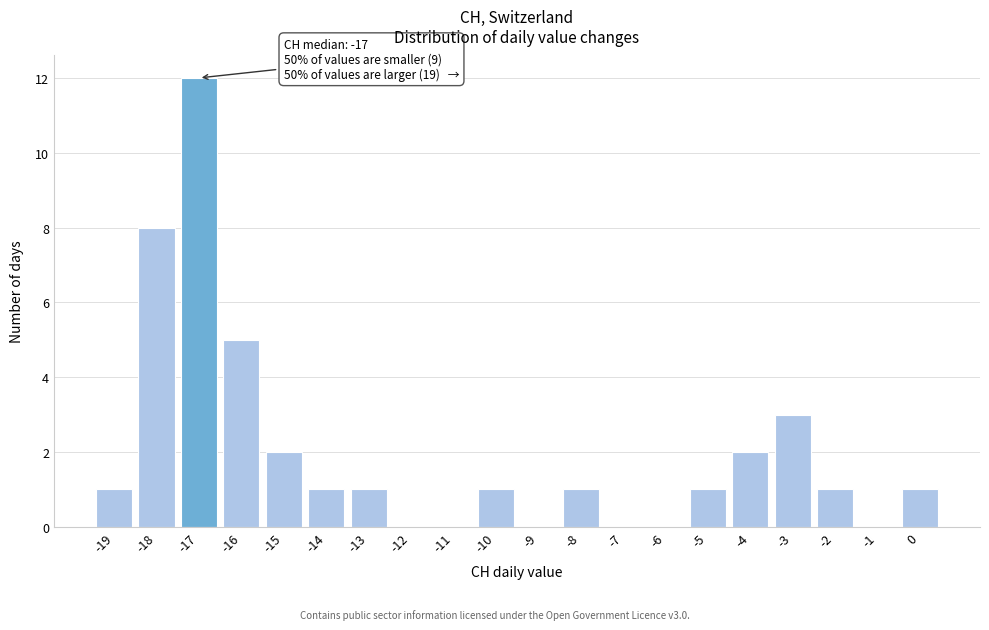

Which range on the x-axis has the tallest bar?

-17.5 to -16.5